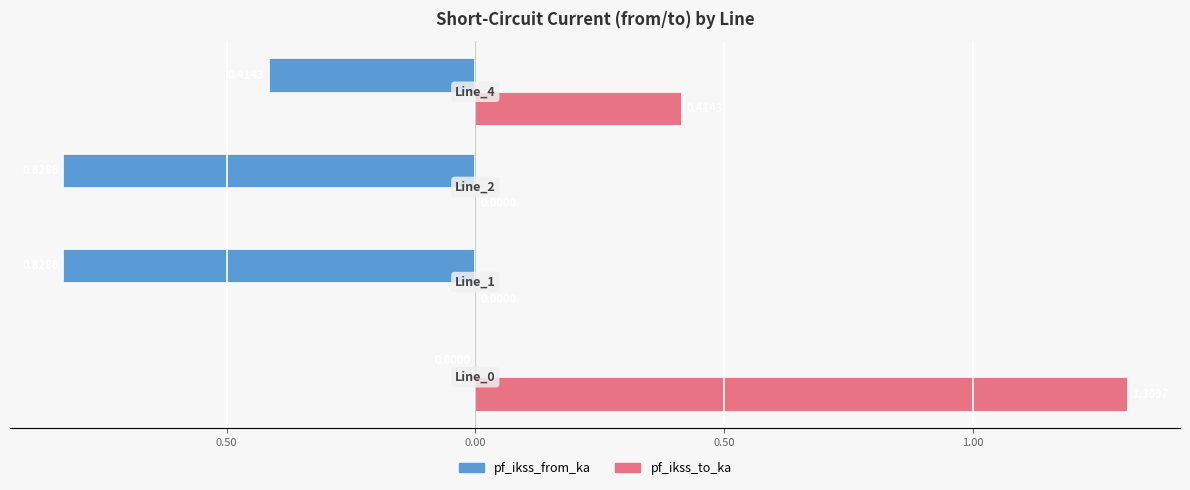

What are all the series names shown in the legend?

pf_ikss_from_ka, pf_ikss_to_ka